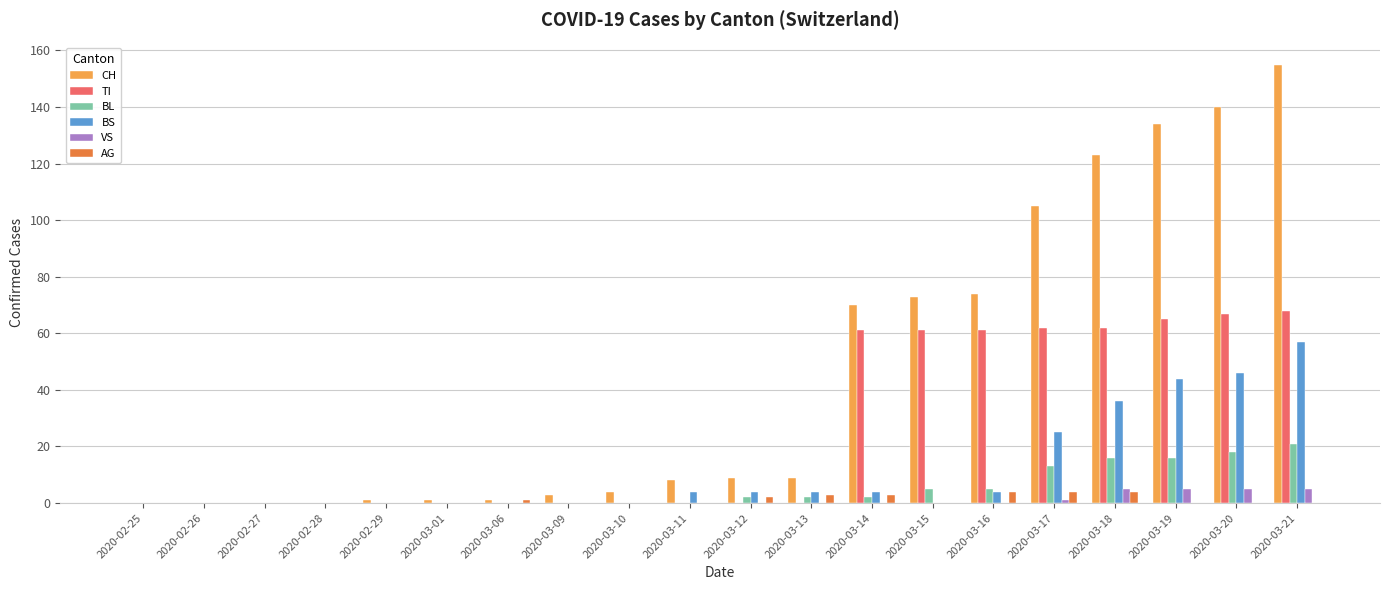

Does the chart contain stacked bars?

No